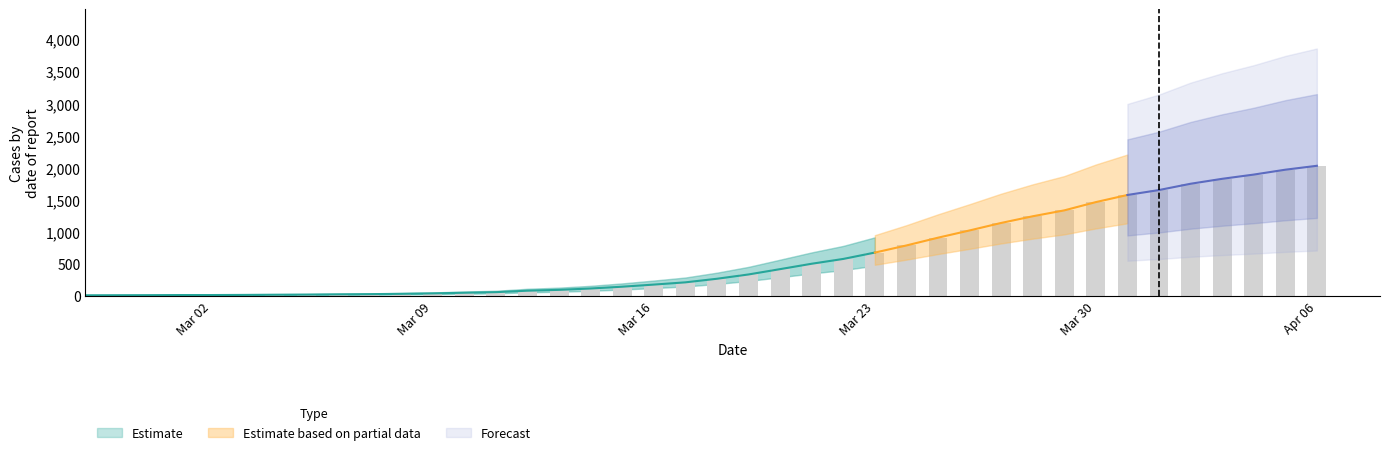

What is the sum of all values?

24656